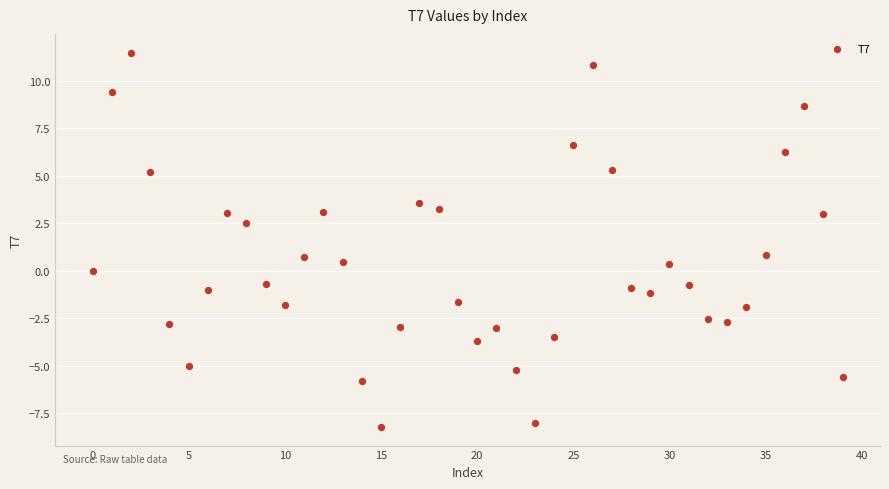

What is the range of Y values (max minus min)?

19.7